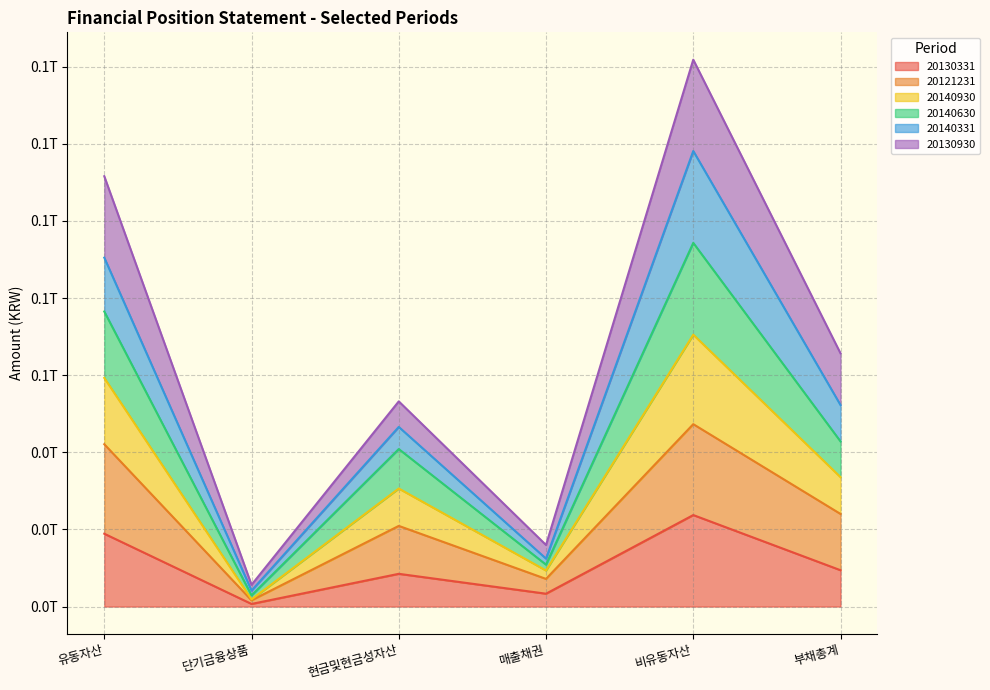

What is the difference between the 20140930 values at 현금및현금성자산 and 매출채권?

34152819531